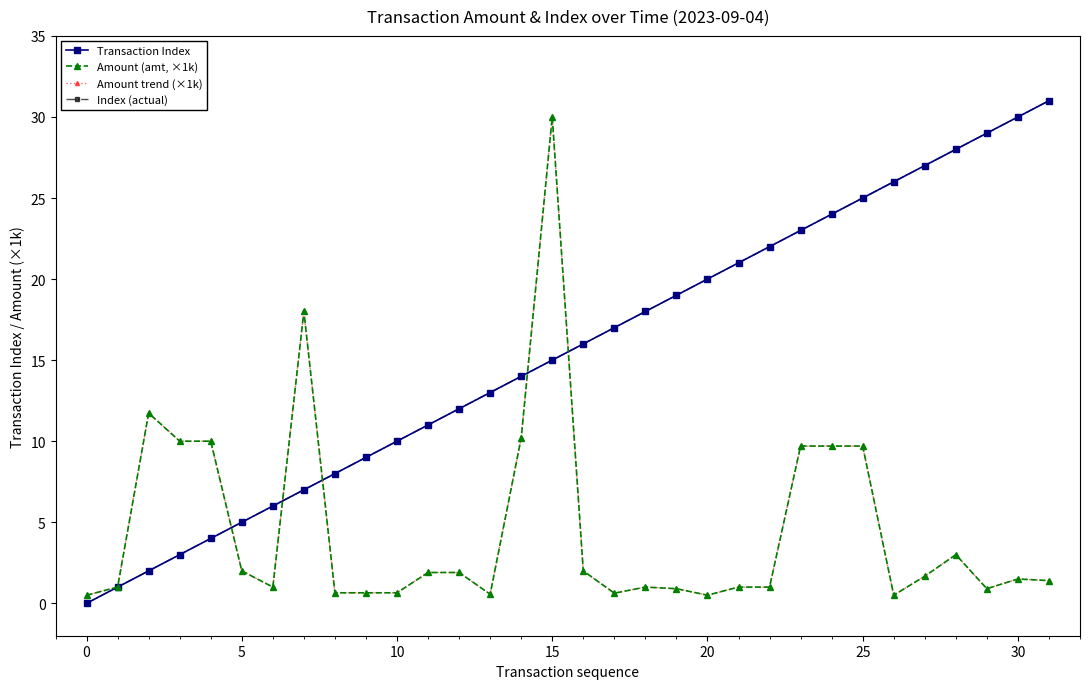

How many interior local valleys does the Amount trend (×1k) series have?

6